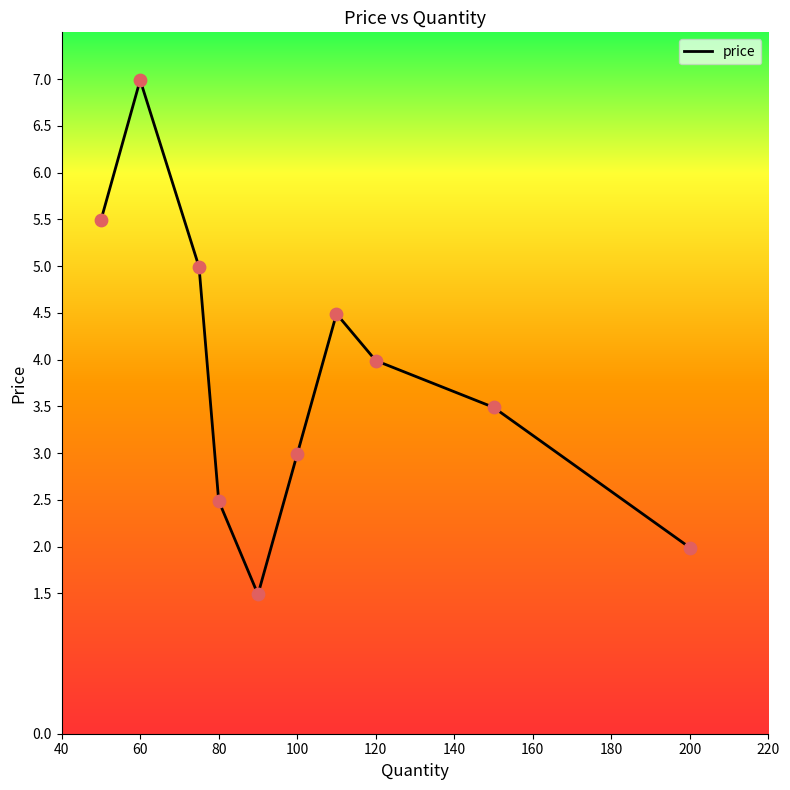

What is the maximum value shown in the chart?

7.0